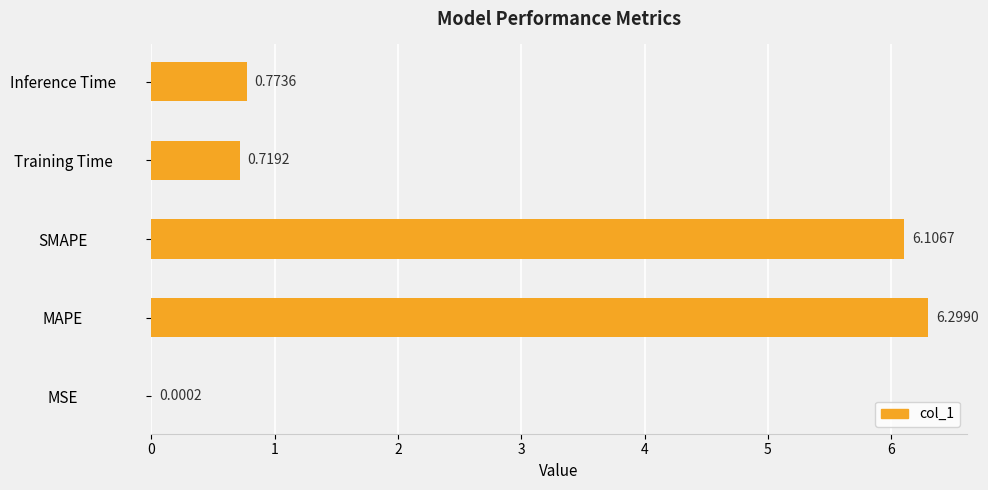

At which label is the value closest to 3?

Inference Time